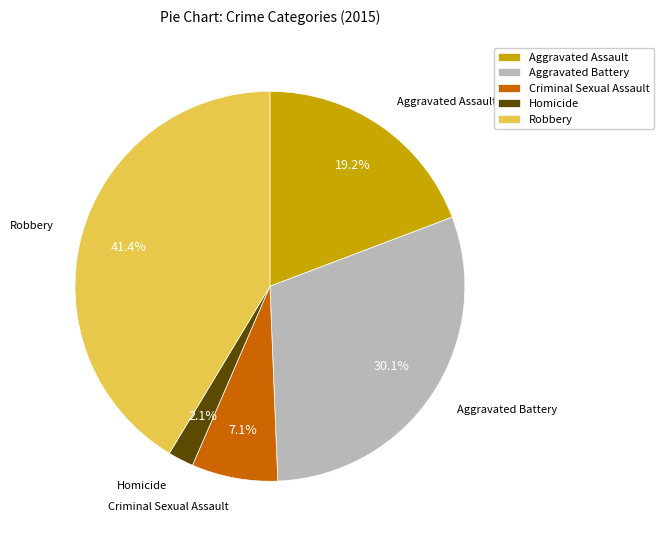

Rank the categories by value from lowest to highest.

Homicide, Criminal Sexual Assault, Aggravated Assault, Aggravated Battery, Robbery